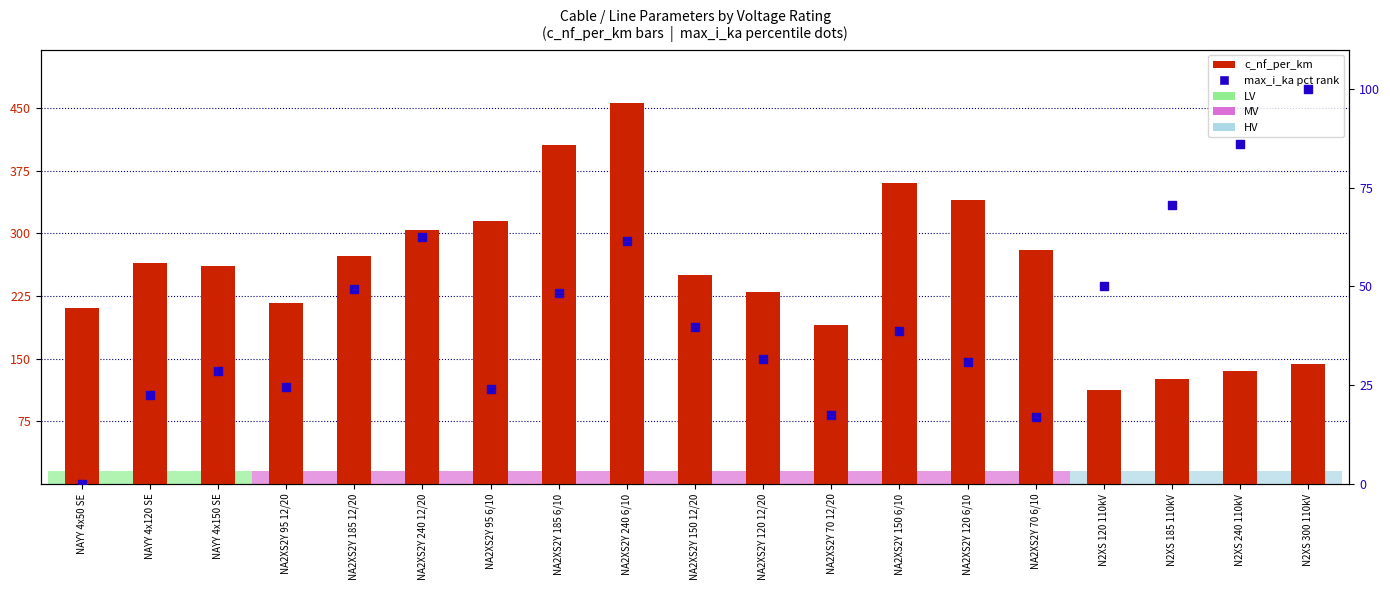

At how many categories does at least one series exceed 329?

4